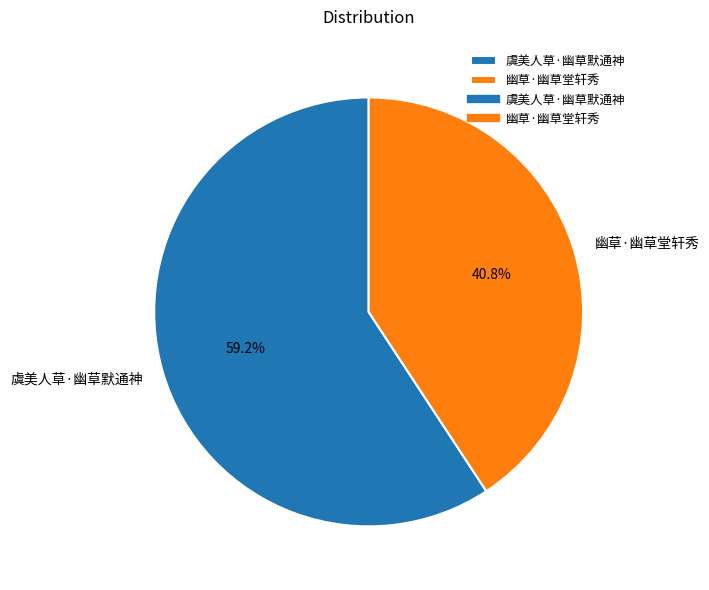

How much of the chart is everything except 幽草·幽草堂轩秀?

59.2%